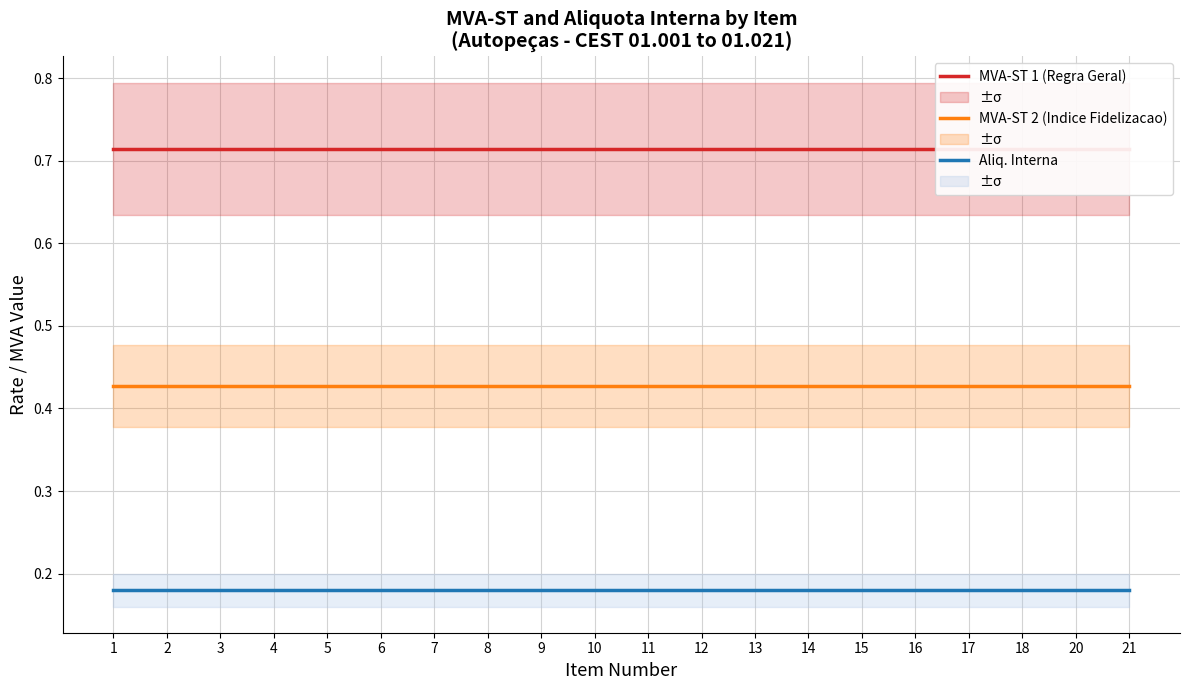

The Aliq. Interna series shows 0.0 at 16. True or false?

False